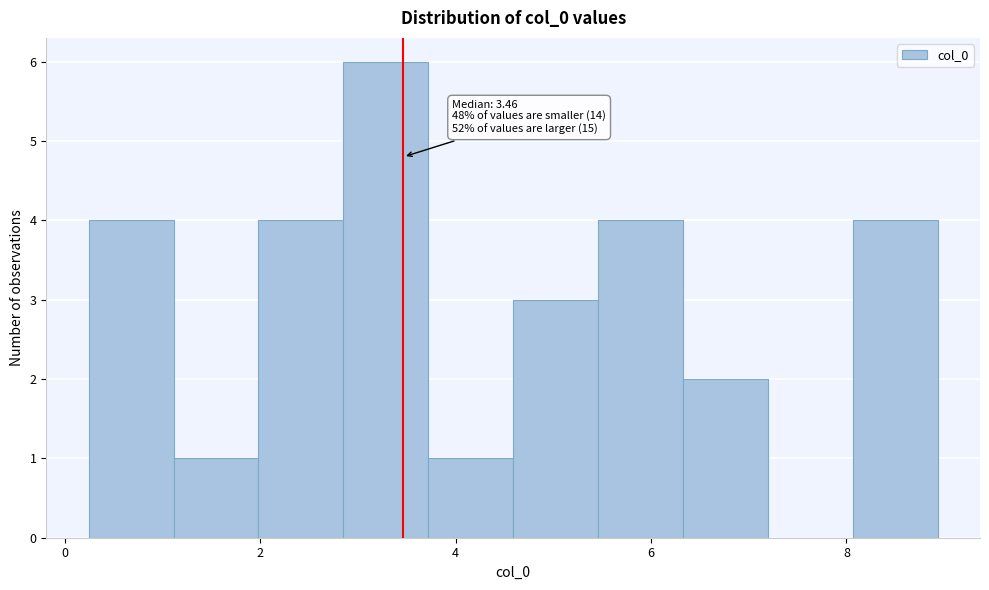

Over which range of the x-axis is the bar tallest?

2.8 to 3.8